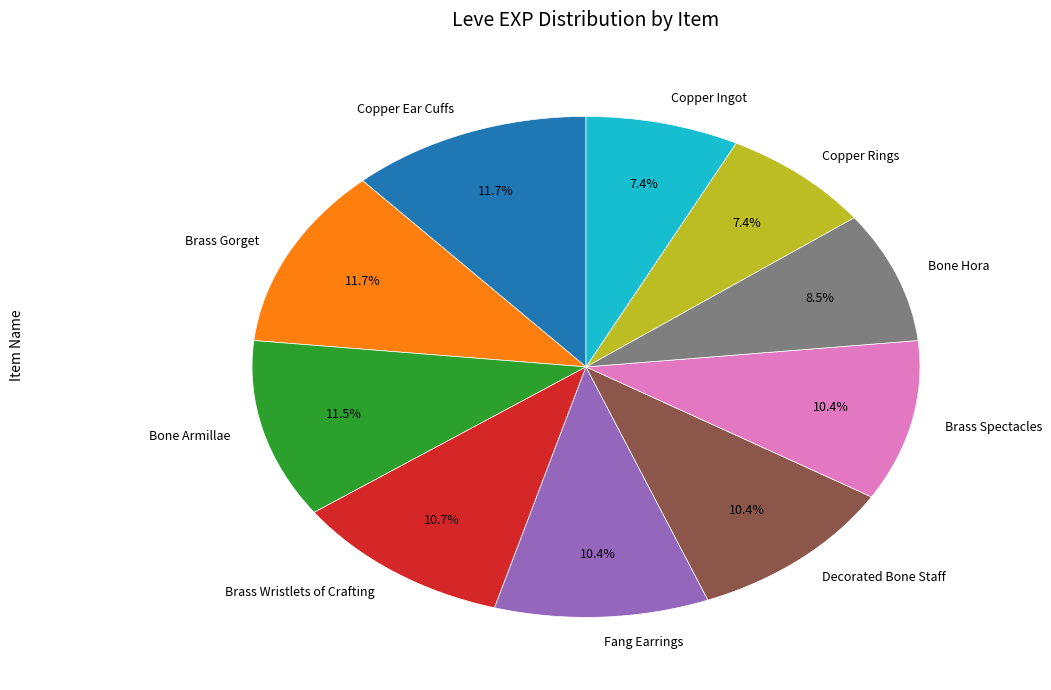

Does Copper Ear Cuffs represent more than half of the total?

No